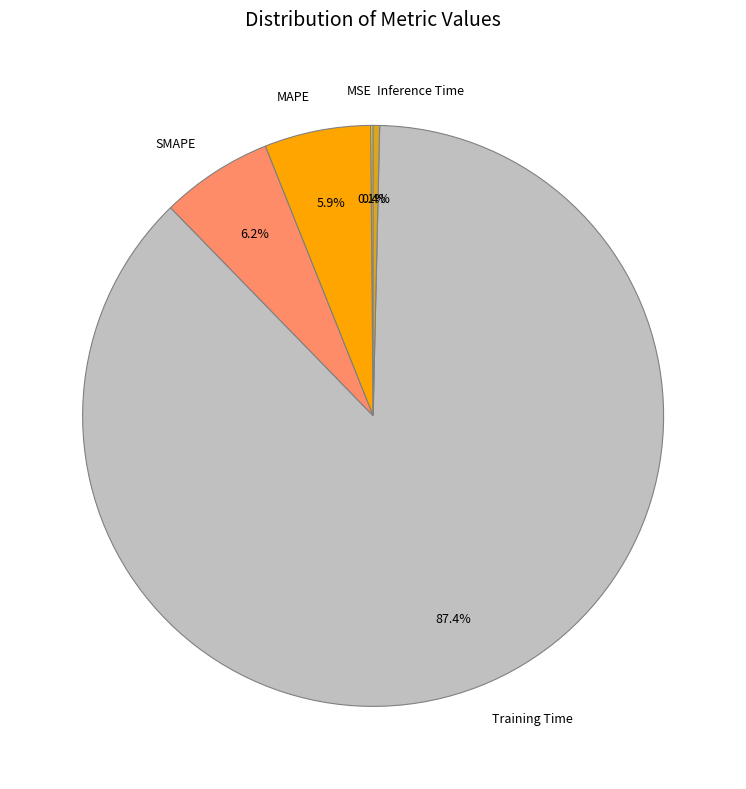

True or false: Training Time accounts for 87% of the total.

True